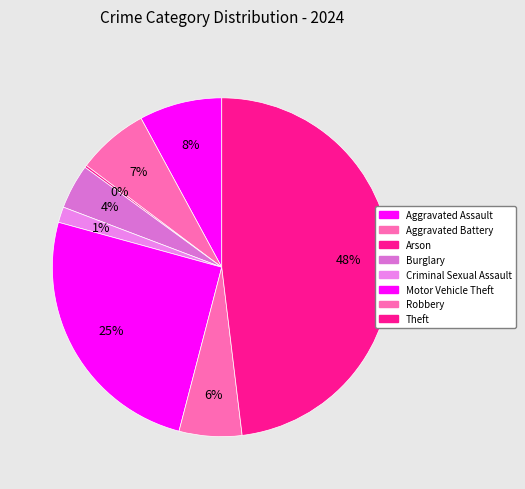

To the nearest percent, what percentage of the pie is Theft?

48%